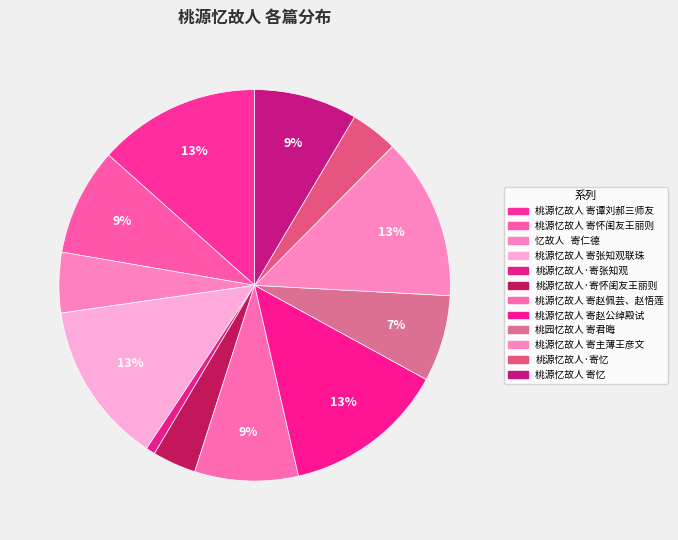

To the nearest percent, what portion does 桃源忆故人·寄忆 represent?

4%